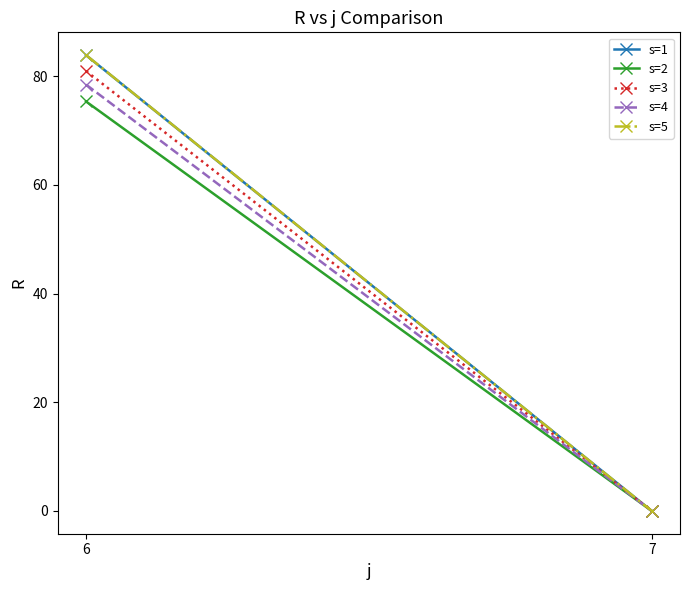

At how many categories does at least one series exceed 26?

1